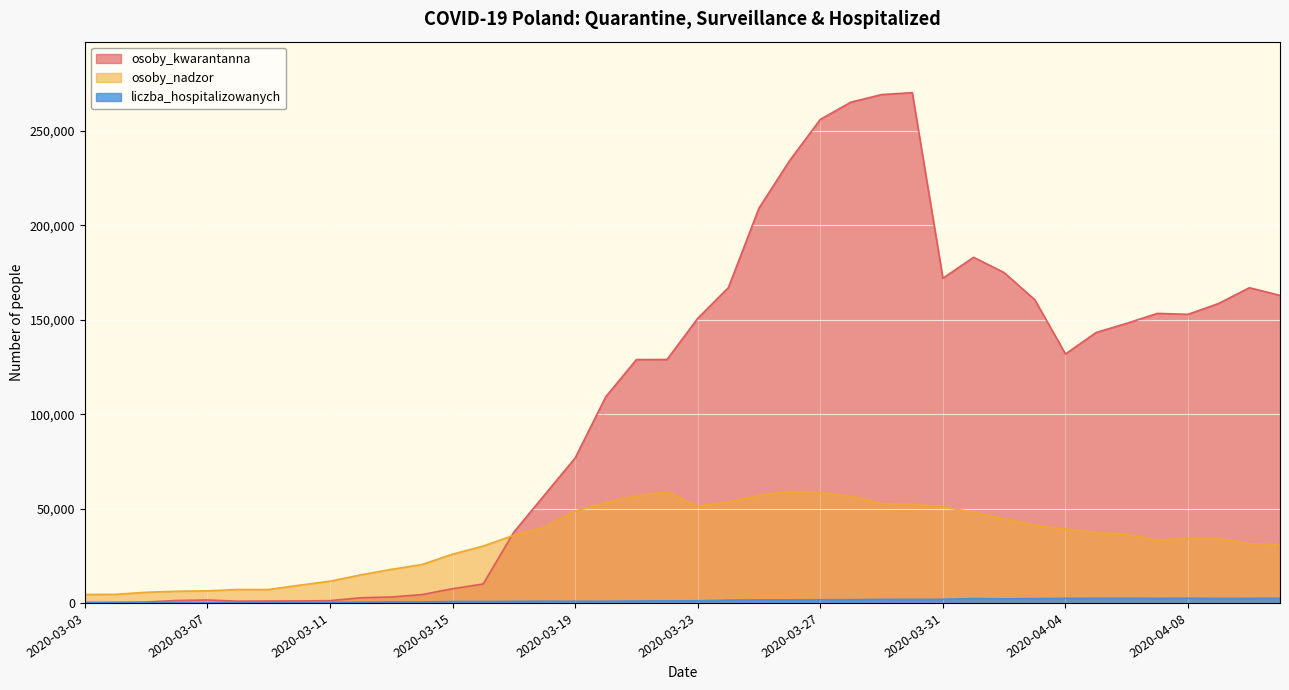

How many lines are shown in the chart?

3